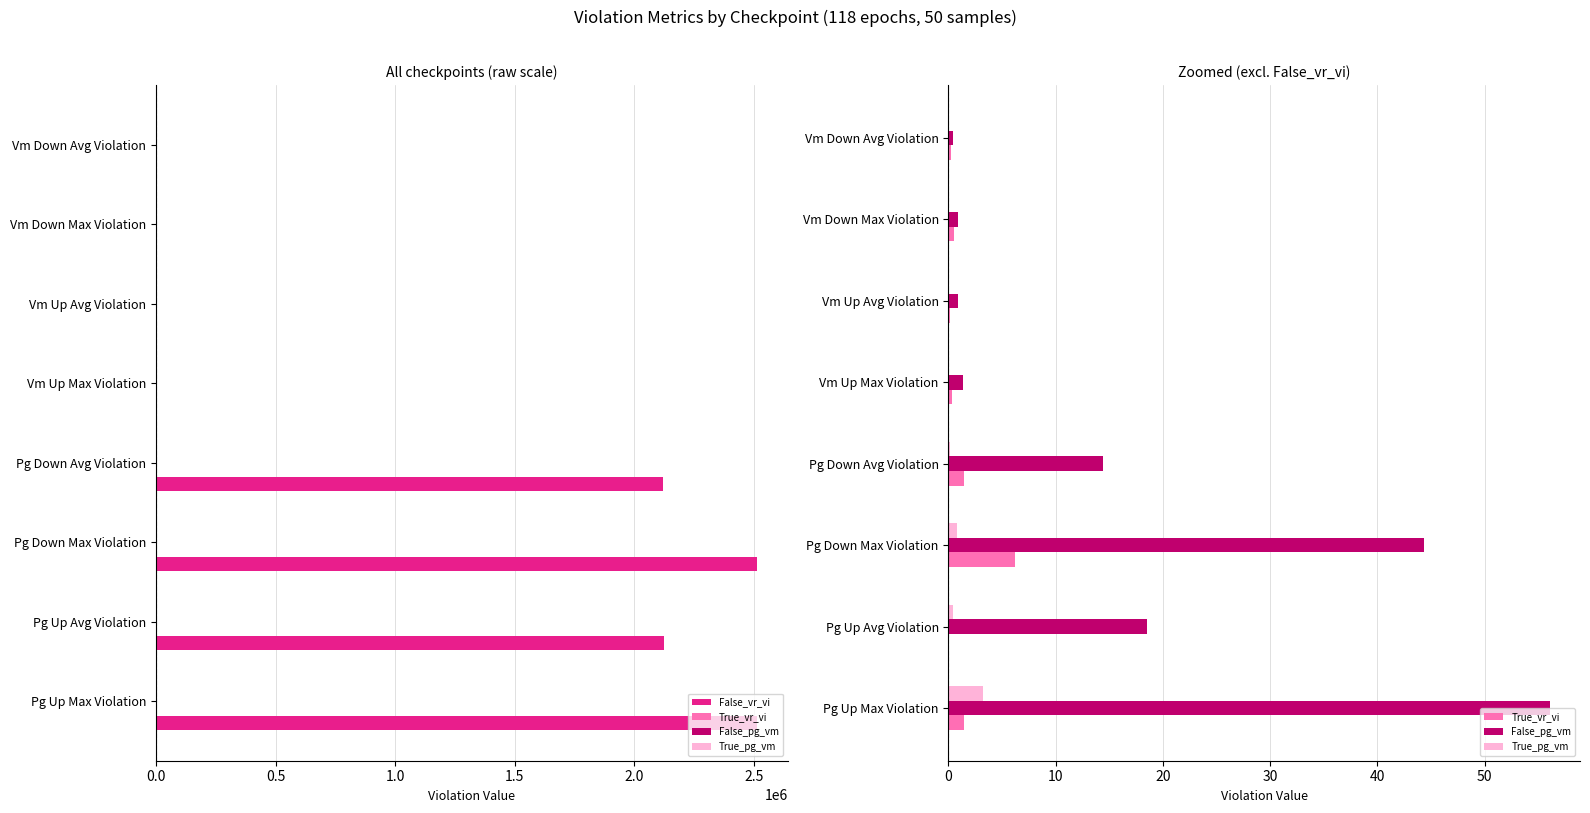

Reading left to right, what are all the values shown in this chart?

False_vr_vi: 2515426.0	2123234.2	2514877.2	2122191.5	8.4	3.8	7.4	0.8
True_vr_vi: 1.4	0.0	6.2	1.5	0.3	0.2	0.6	0.3
False_pg_vm: 56.1	18.5	44.3	14.4	1.4	0.9	0.9	0.4
True_pg_vm: 3.2	0.5	0.8	0.1	0.0	0.0	0.0	0.0